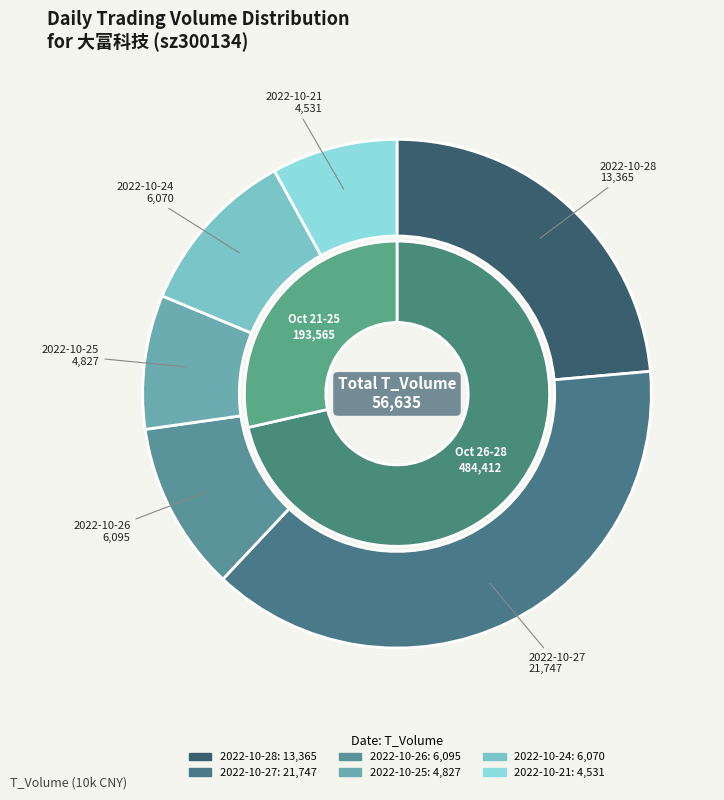

Does 2022-10-25 represent more than half of the total?

No